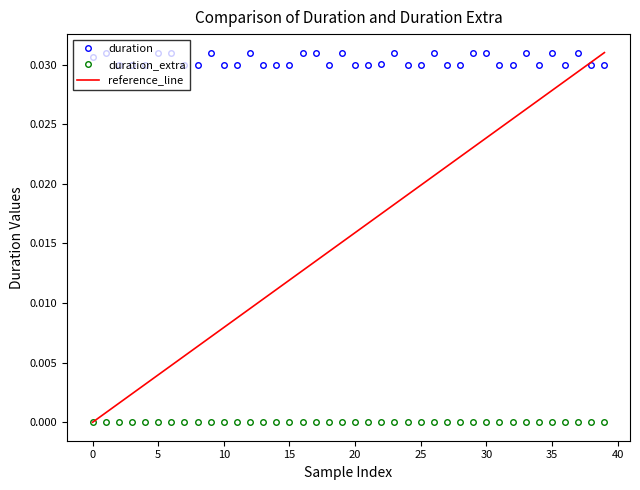

True or false: duration_extra and duration cross at least once.

False